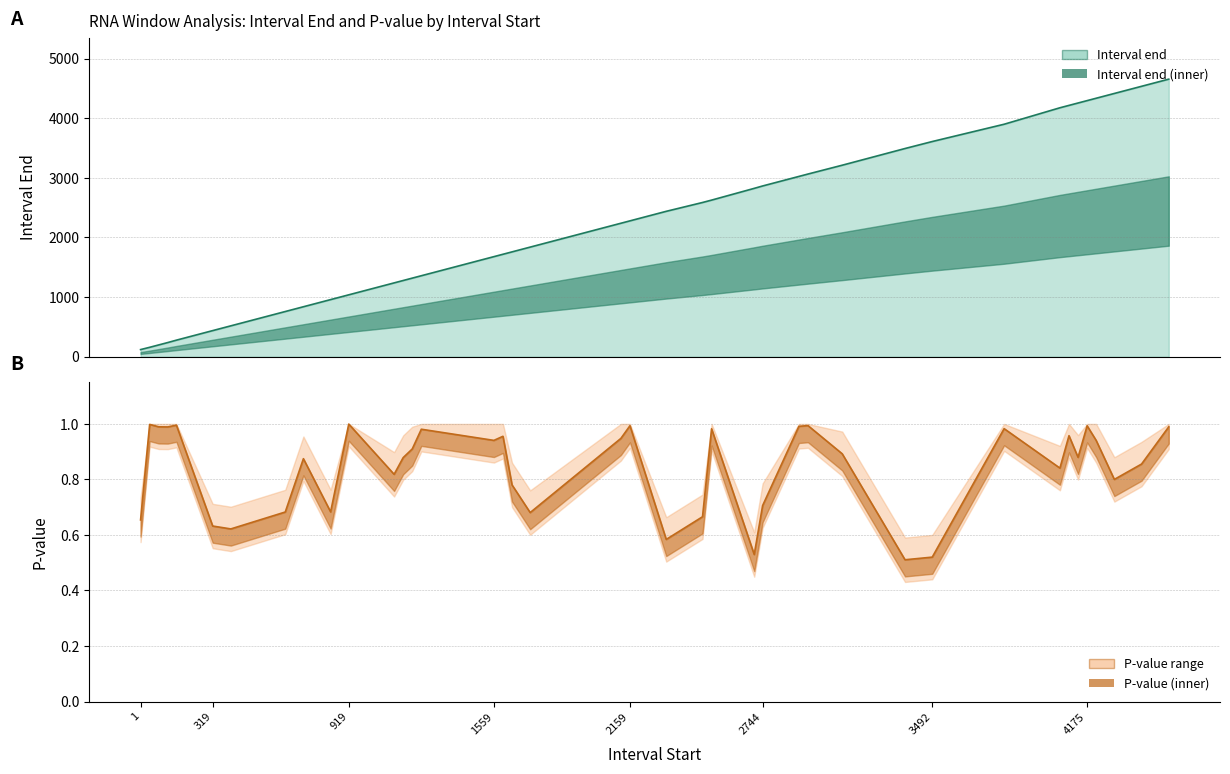

What is the value of the P-value point at the 3rd from the left?

1.0